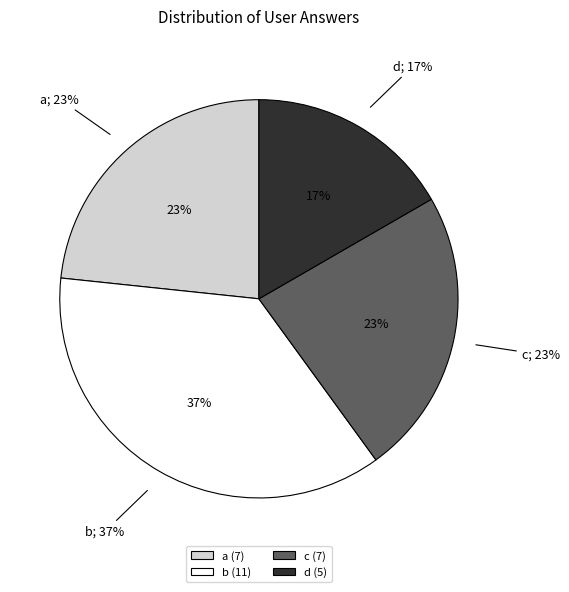

Is there any slice that represents more than half of the pie?

No